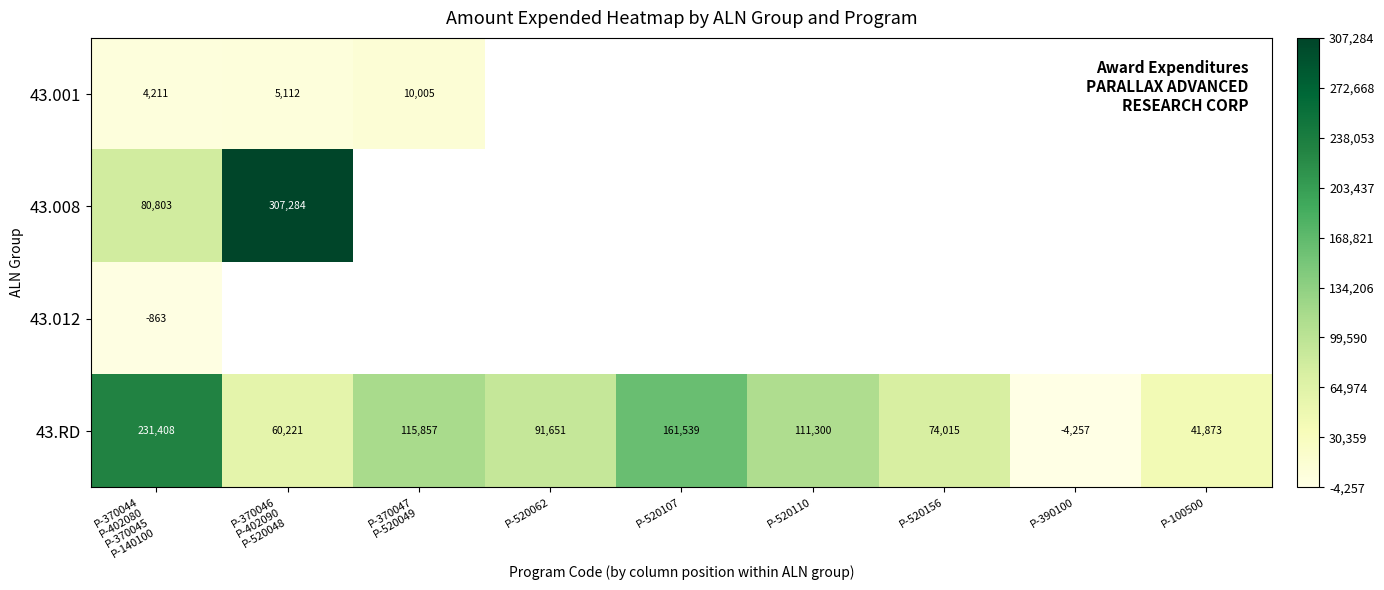

What is the difference between the highest and lowest values at P-370047
P-520049?

105852.0